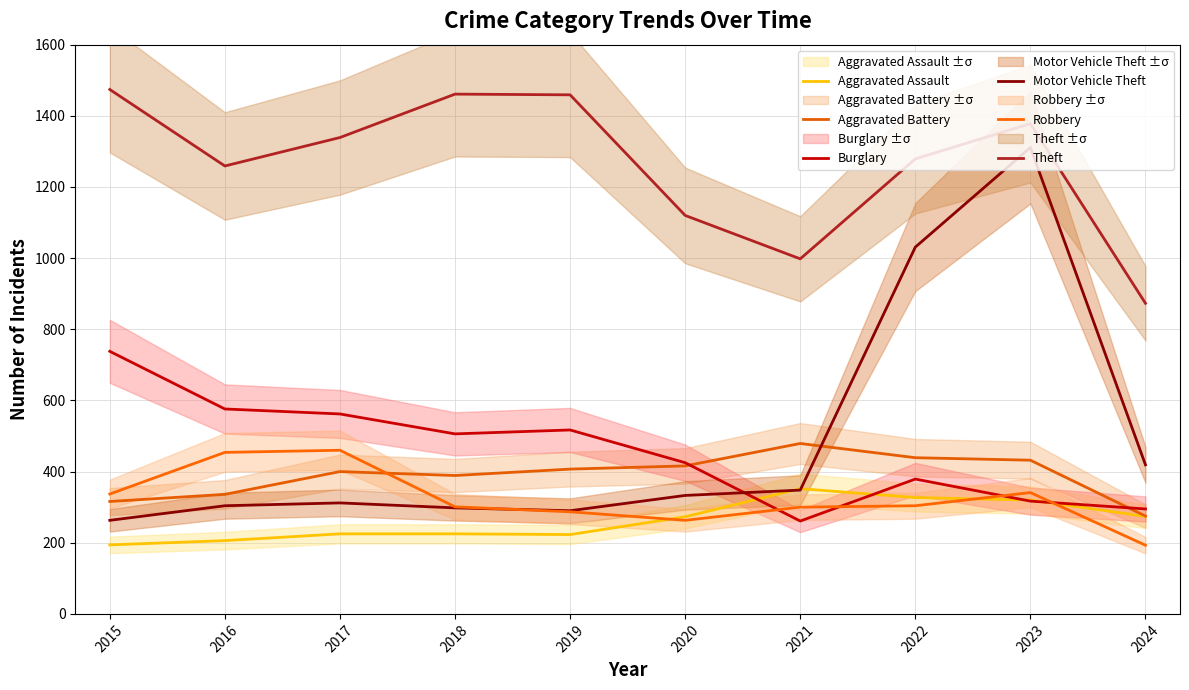

Between which two adjacent categories do Aggravated Battery and Robbery first intersect?

2017 and 2018